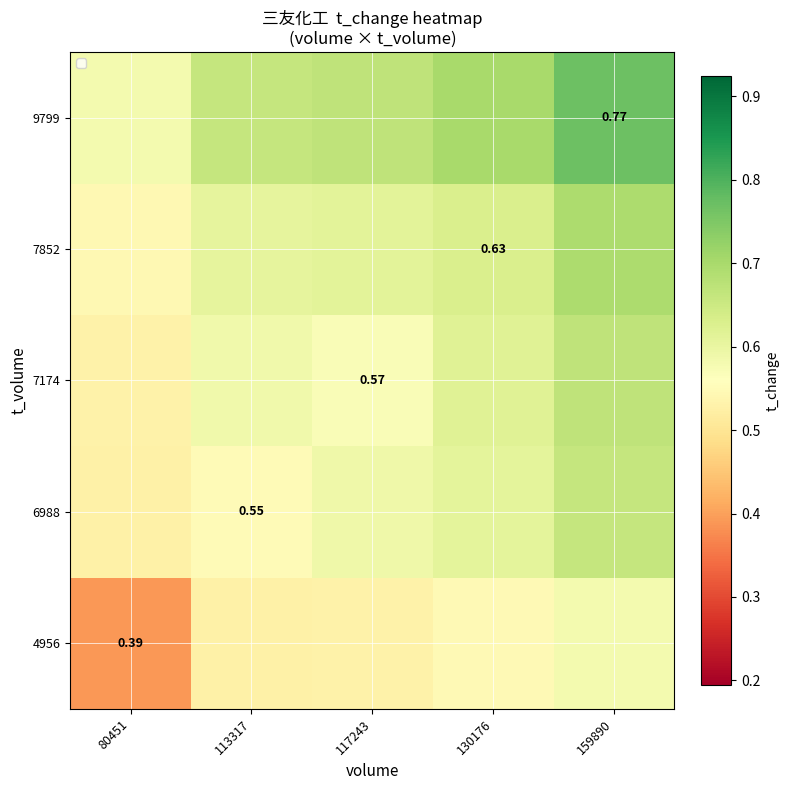

What is the smallest value displayed?

0.4